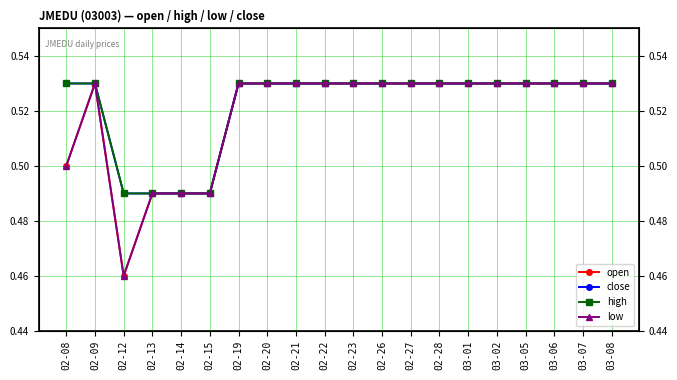

Rank the series by their maximum value, from lowest to highest.

open, close, high, low